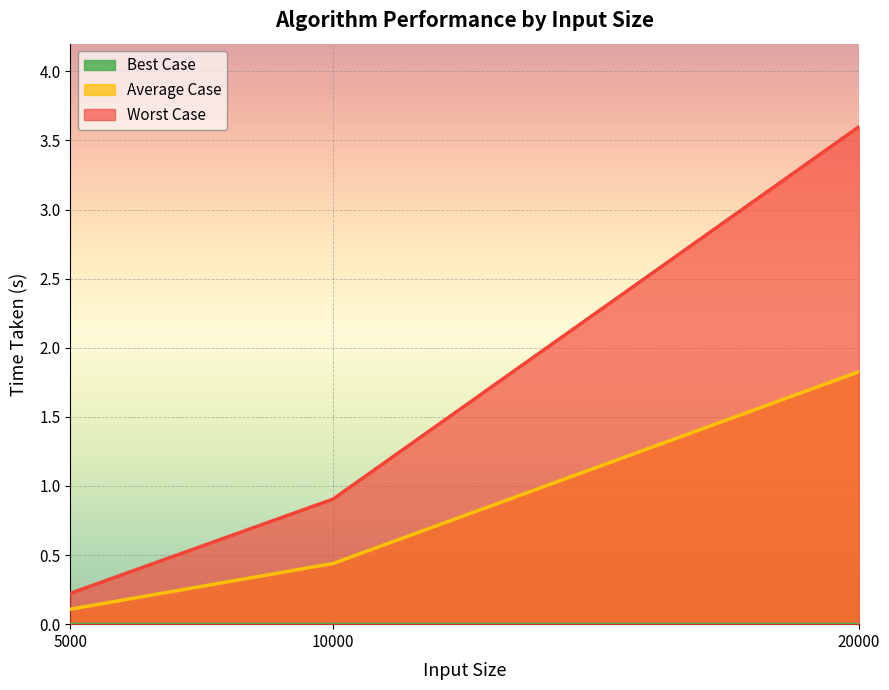

List the series in order of their peak value, highest first.

Worst Case, Average Case